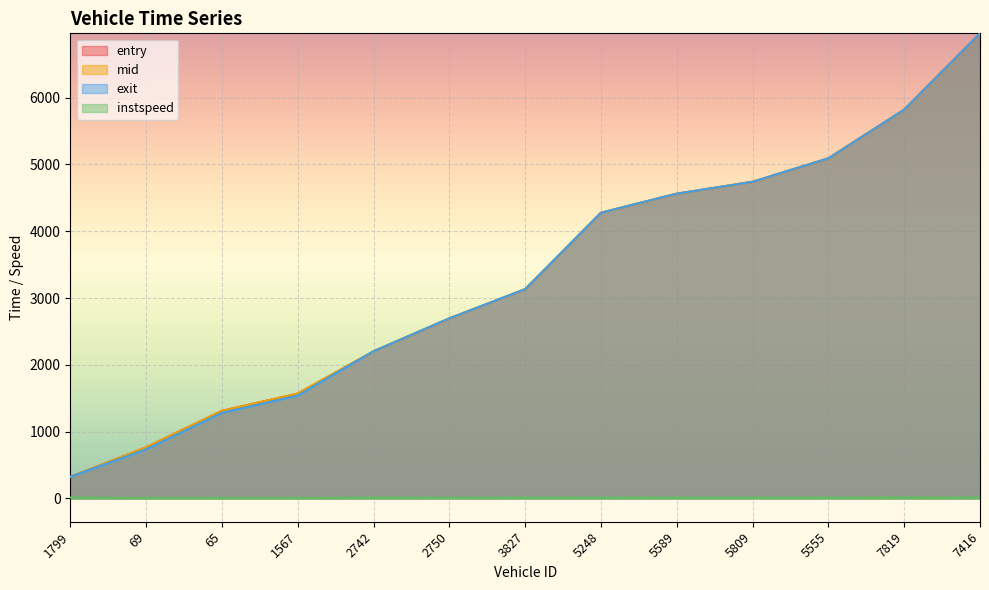

True or false: exit and entry cross at least once.

True